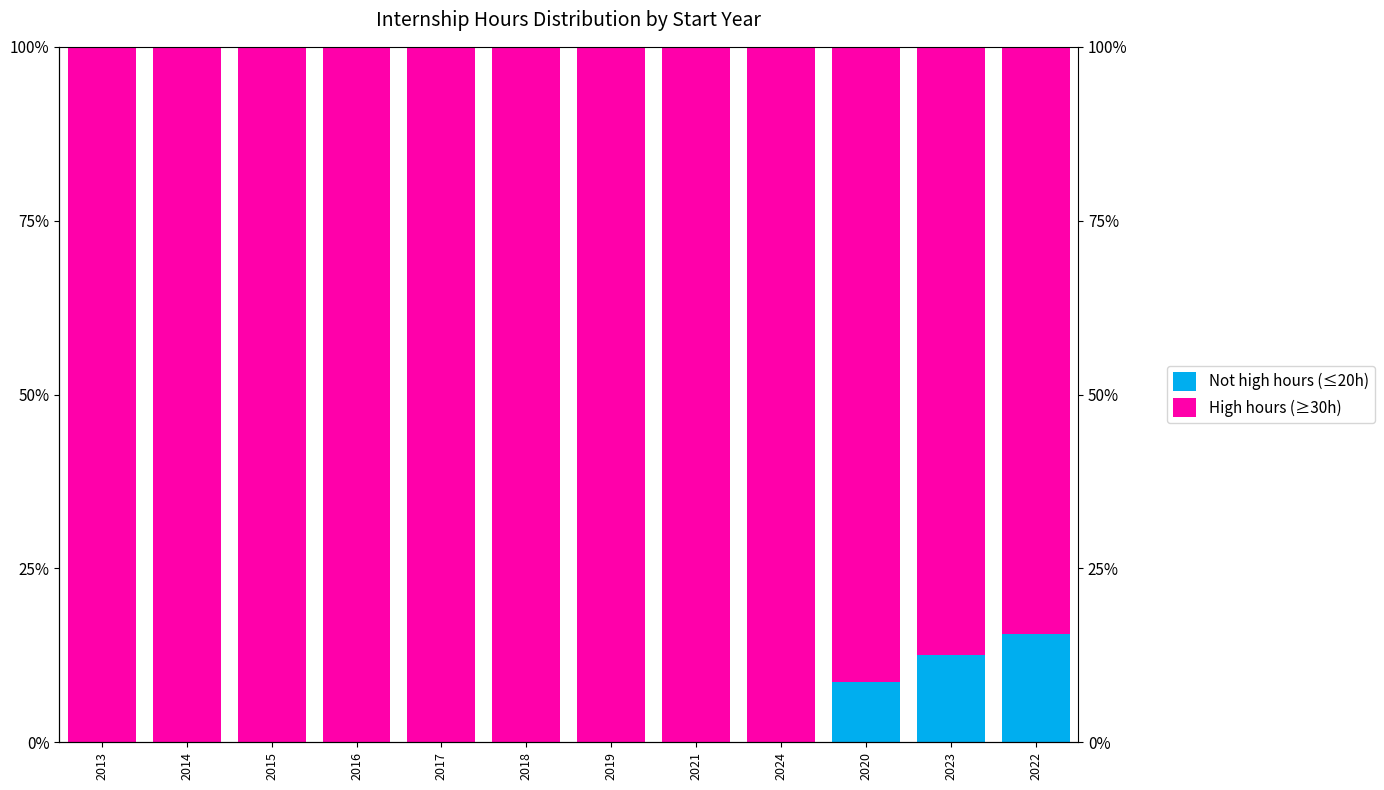

The value of High hours (≥30h) at 2013 is 39.9. True or false?

False